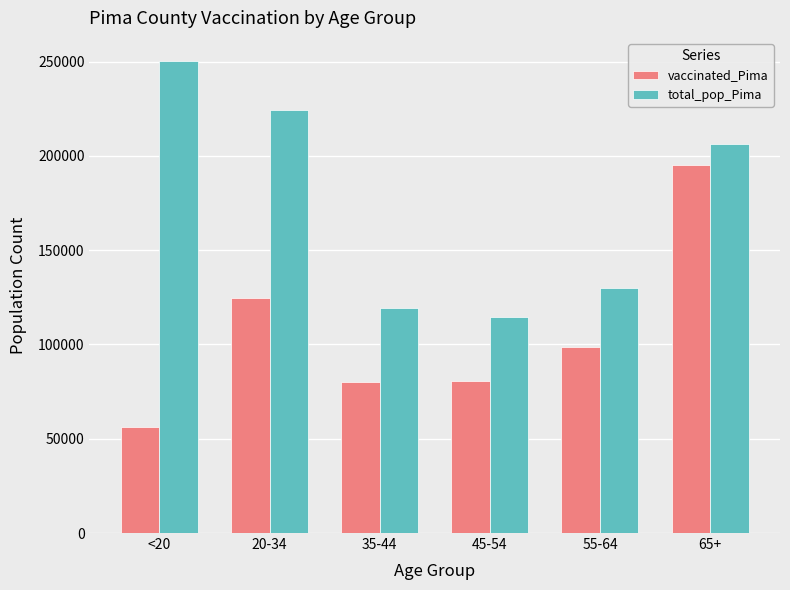

Which series has the largest total across all categories?

total_pop_Pima